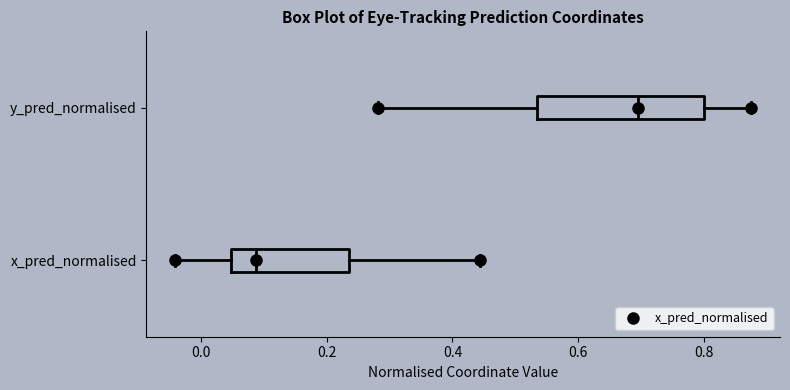

Comparing the boxes themselves (not the whiskers), which one is the widest?

y_pred_normalised